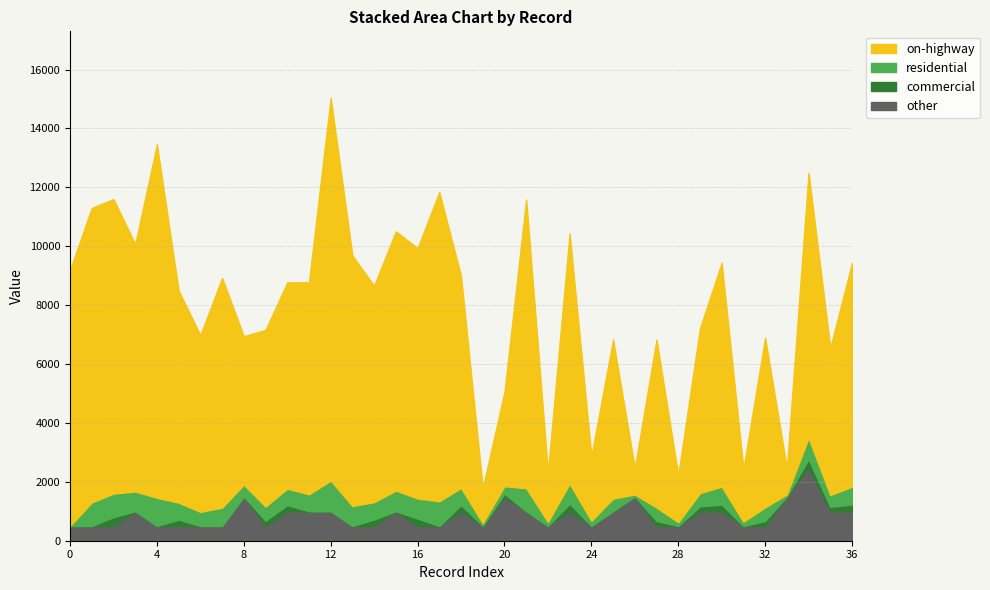

At which category is the sum across all series the highest?

12